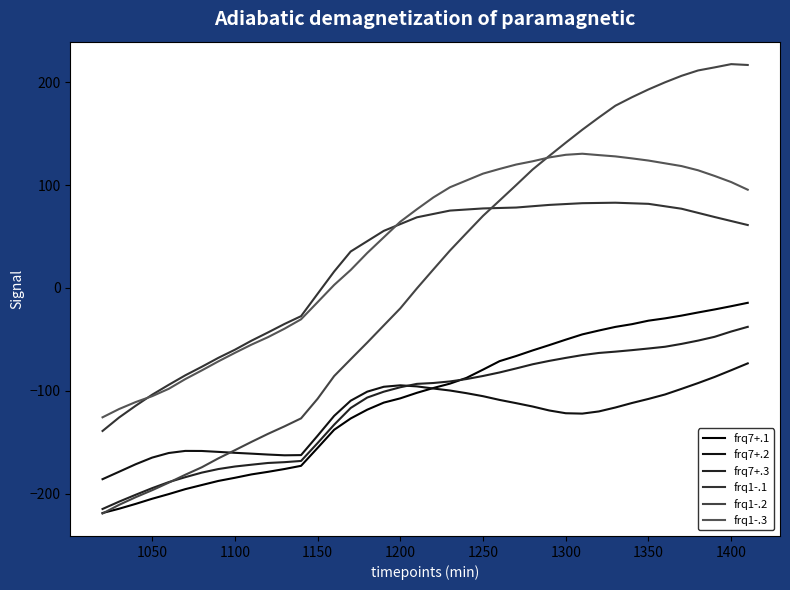

True or false: frq1-.1 has more than 2 points higher than both neighbors.

False